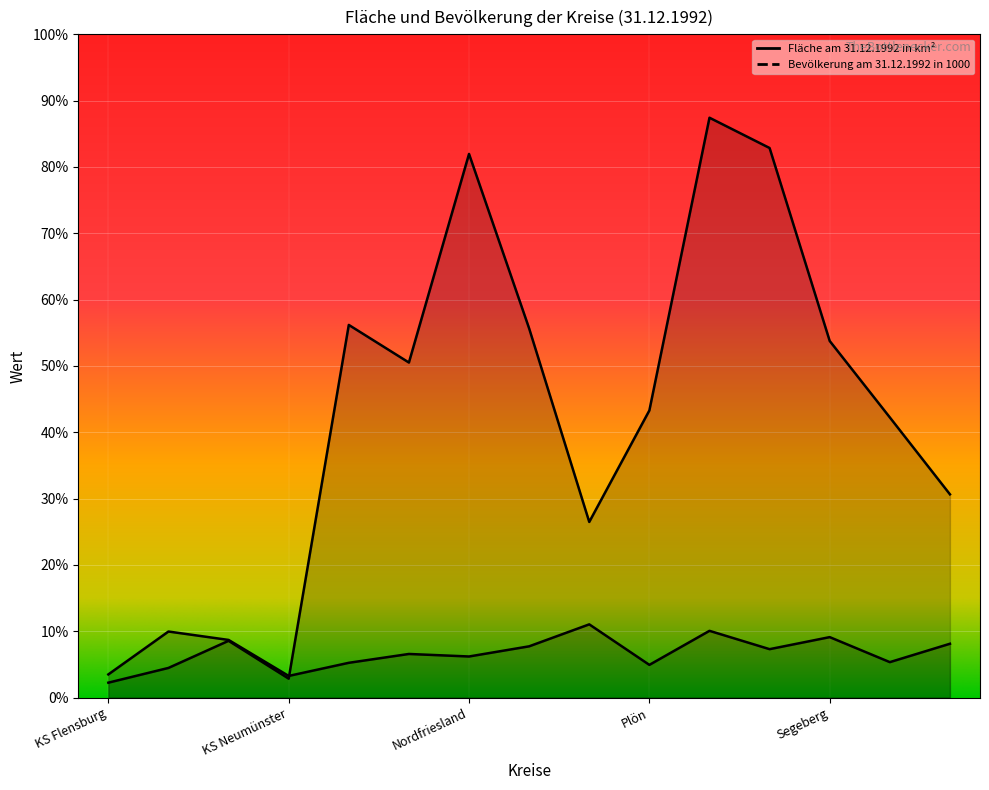

At which category is the sum across all series the highest?

Rendsburg-Eckernförde